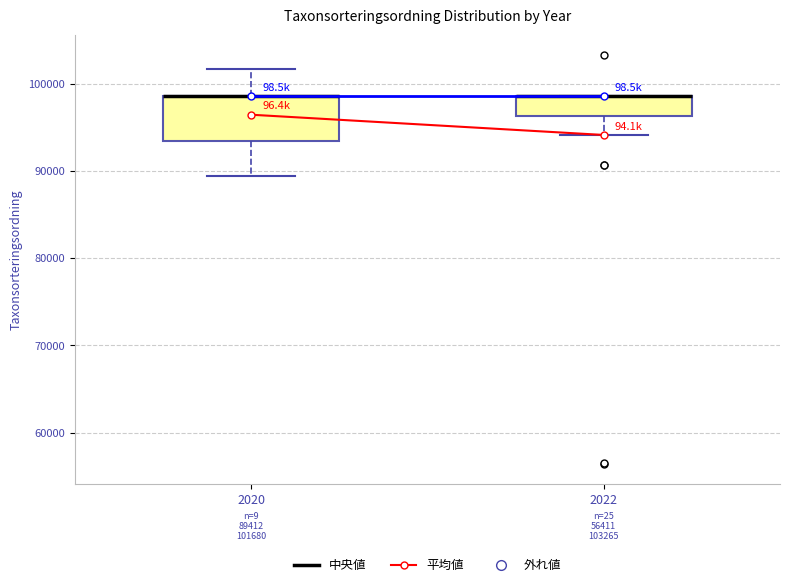

Which box is the tallest, from its lower edge to its upper edge?

2020